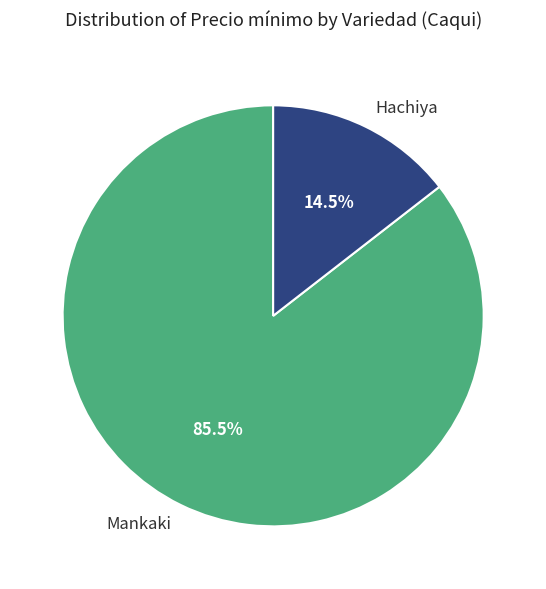

To the nearest percent, what is the difference between the largest and smallest slice percentages?

71%